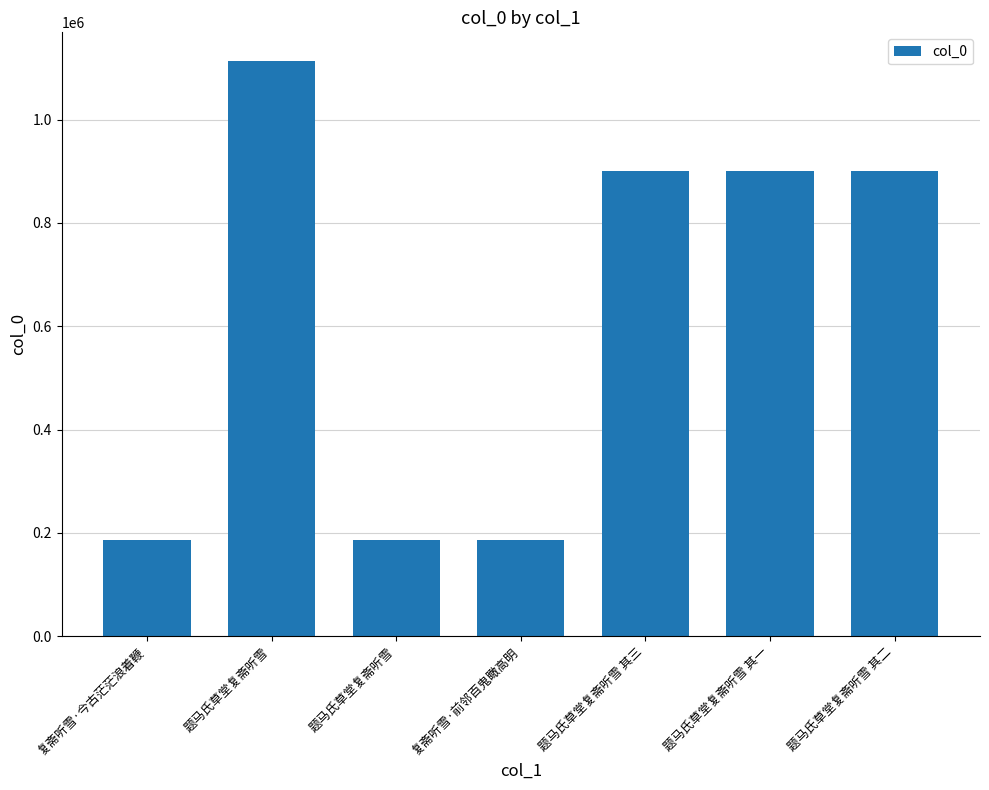

What is the value of the 6th bar from the left?

900317